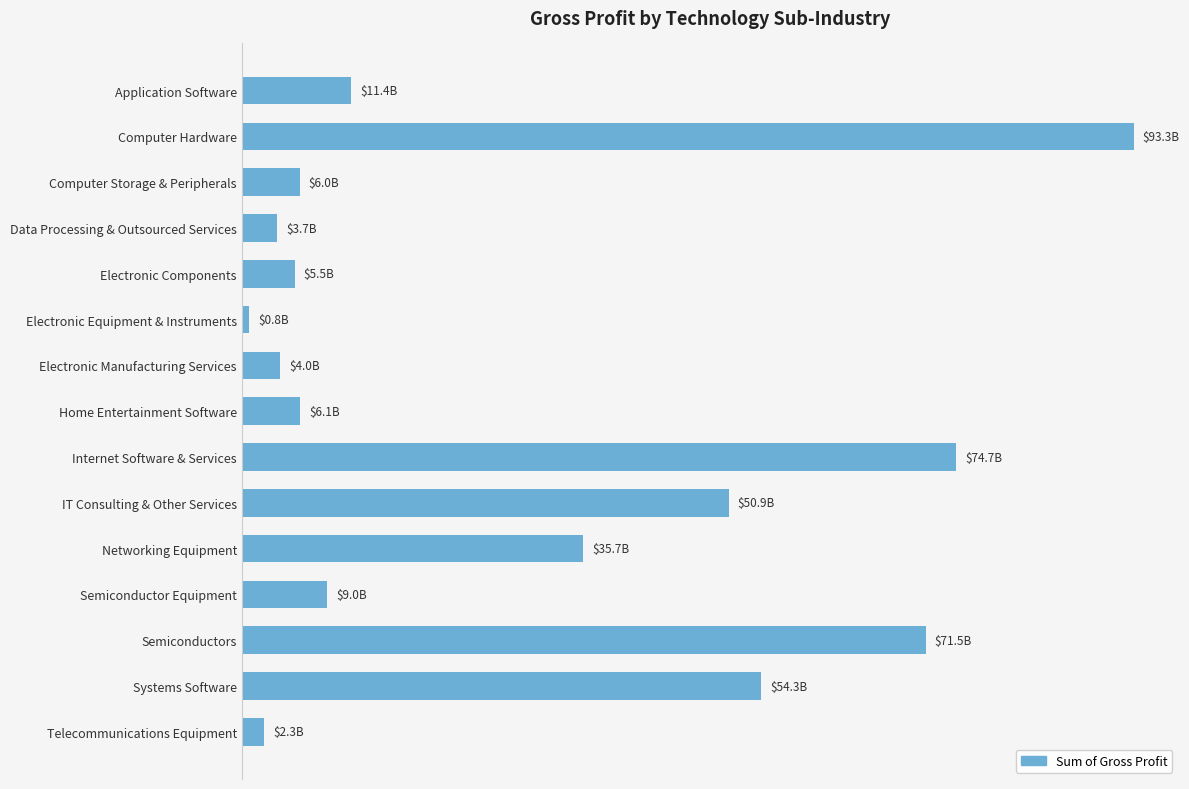

What is the sum of all values?

429250386000